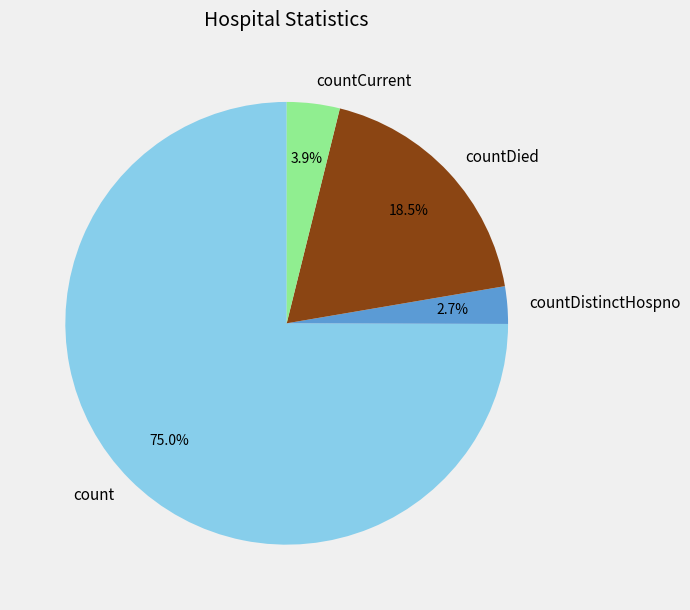

Which has a higher value, count or countDied?

count